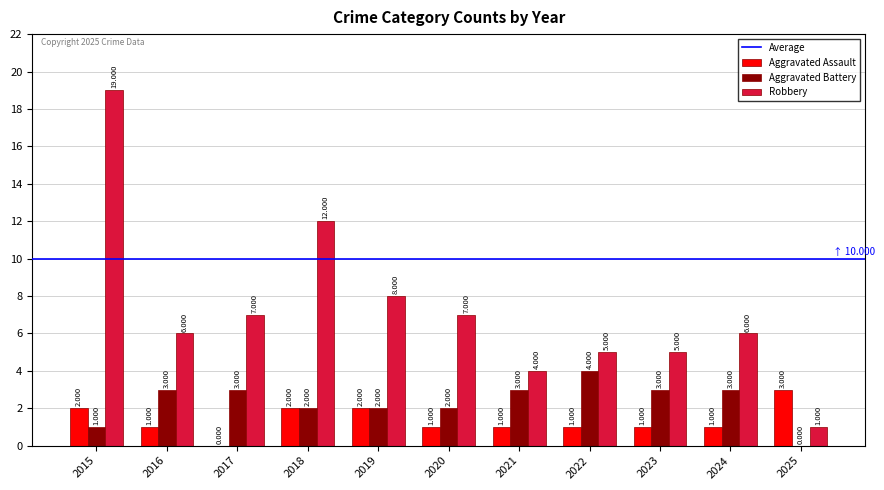

What is the total value across all series at 2019?

12